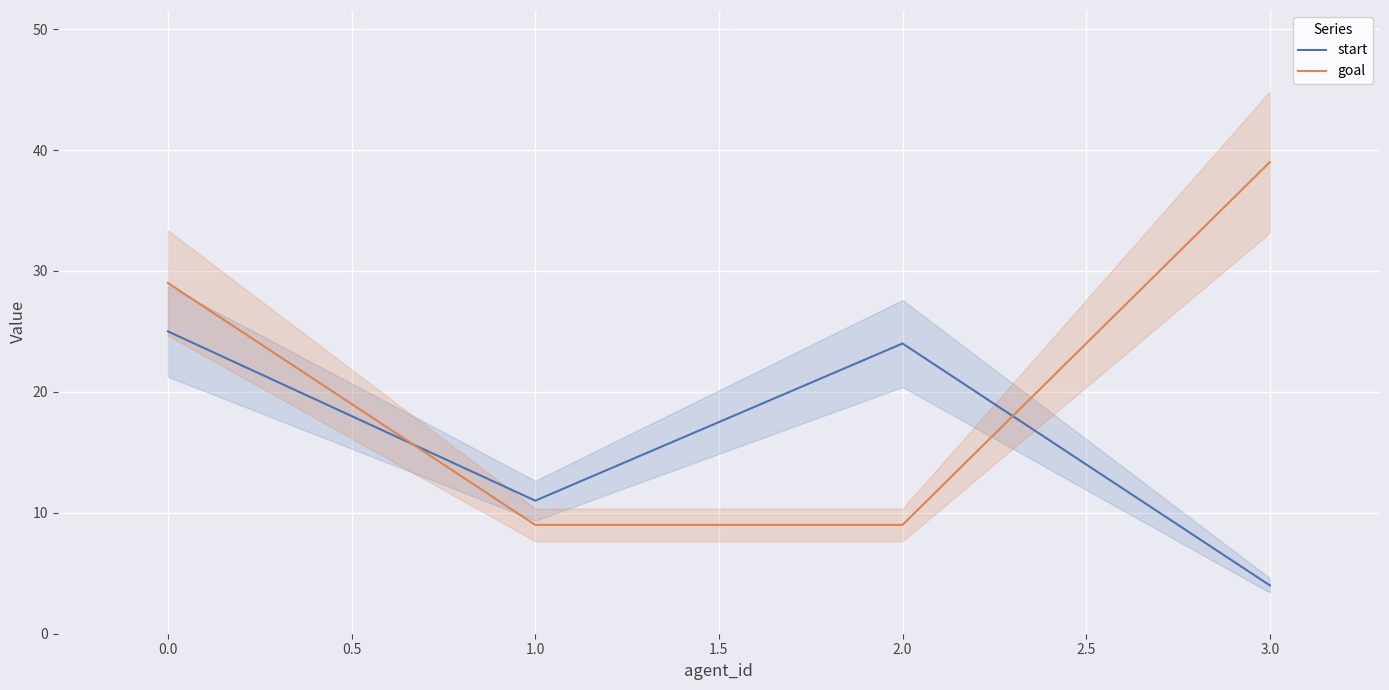

In start, how many points are higher than both neighbors (excluding endpoints)?

1